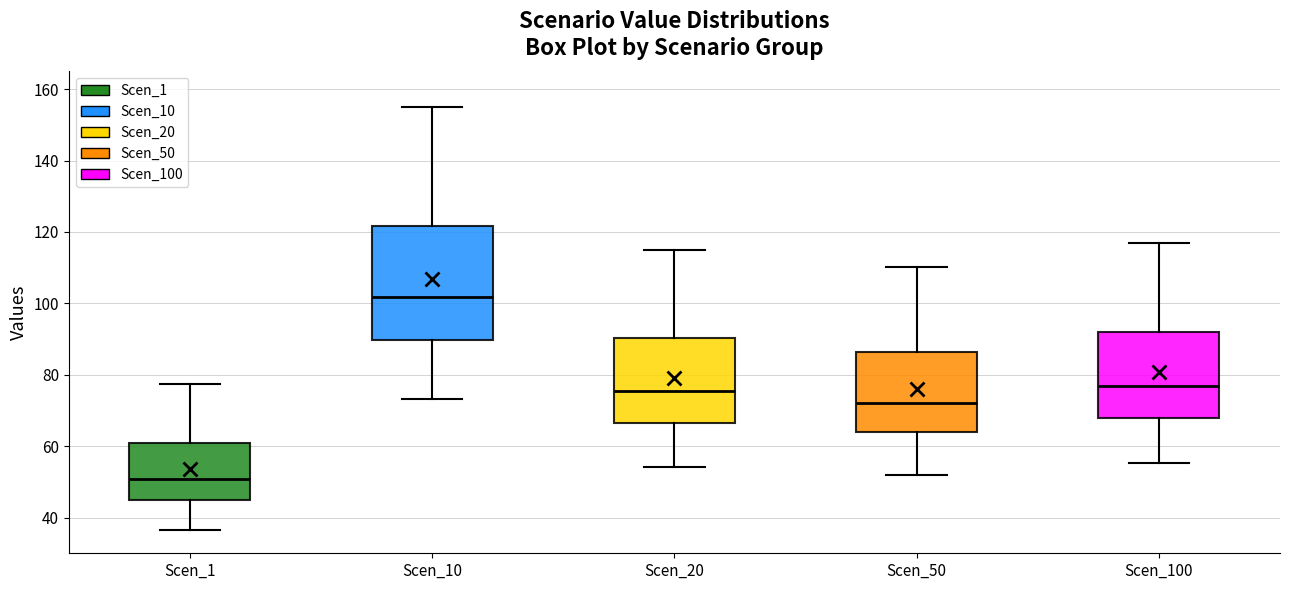

Which box's median line is the lowest?

Scen_1